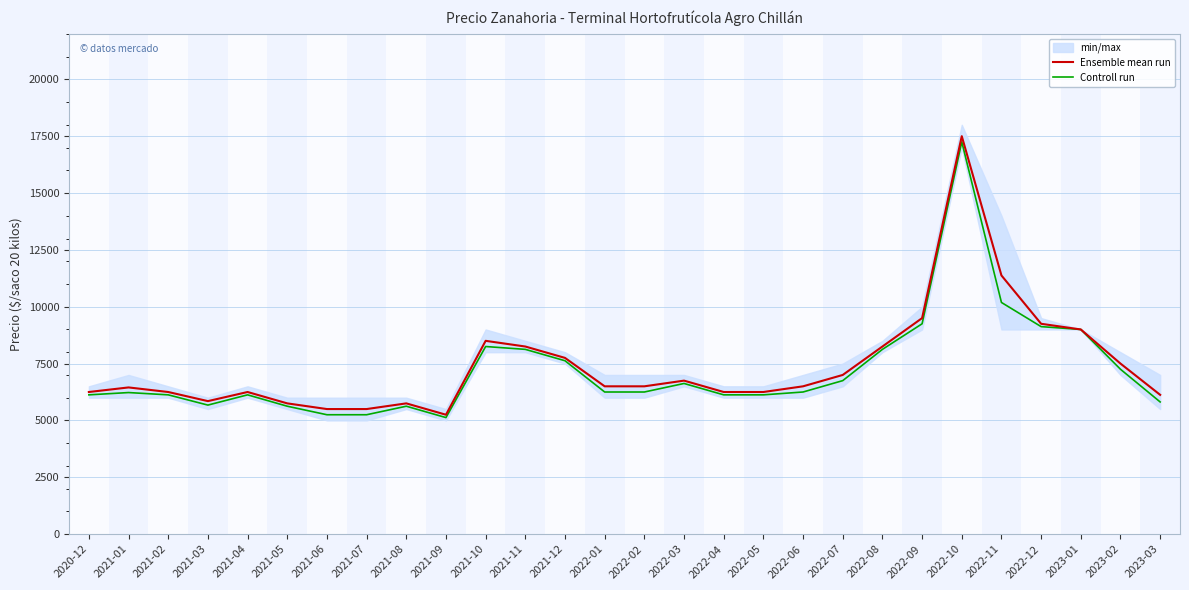

What position from the right is 2021-05?

23